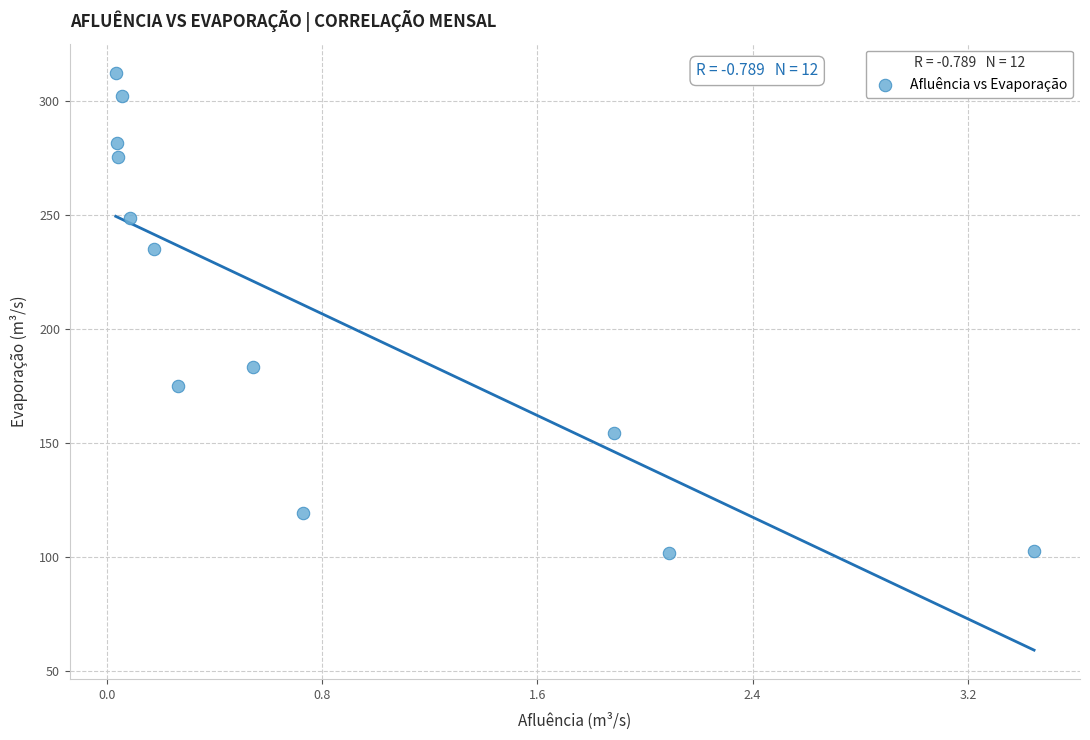

What is the range of X values (max minus min)?

3.4